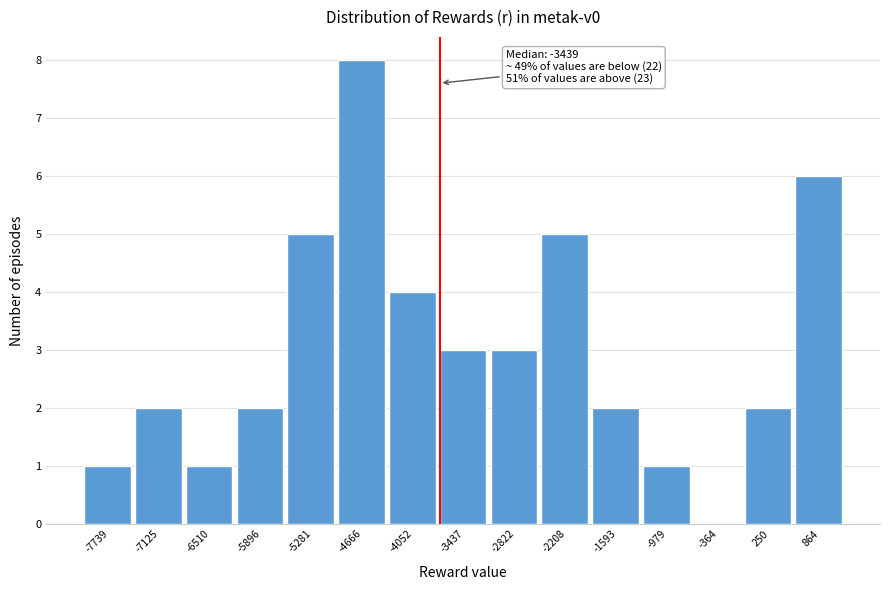

Reading left to right, what are all the values shown in this chart?

-7739=1	-7125=2	-6510=1	-5896=2	-5281=5	-4666=8	-4052=4	-3437=3	-2822=3	-2208=5	-1593=2	-979=1	-364=0	250=2	864=6